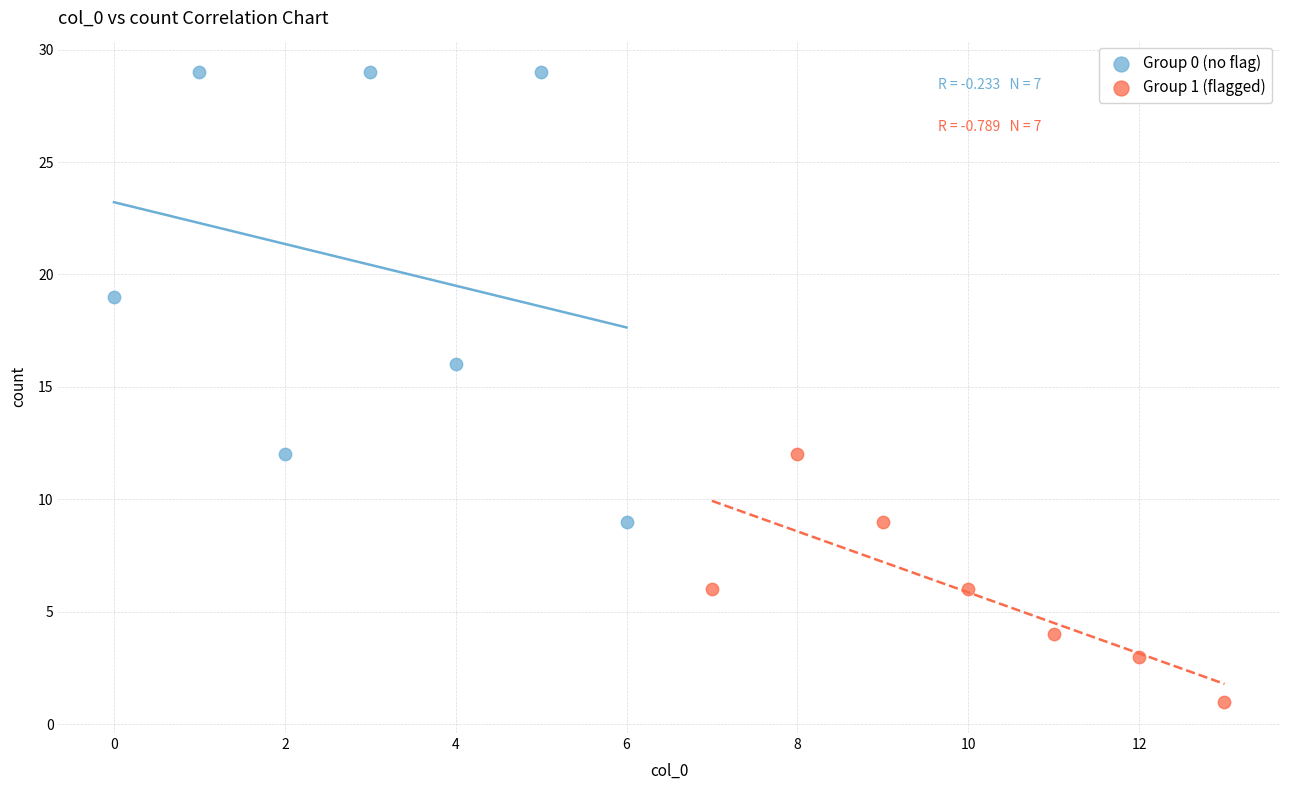

Which series contains the highest Y value?

Group 0 (no flag)